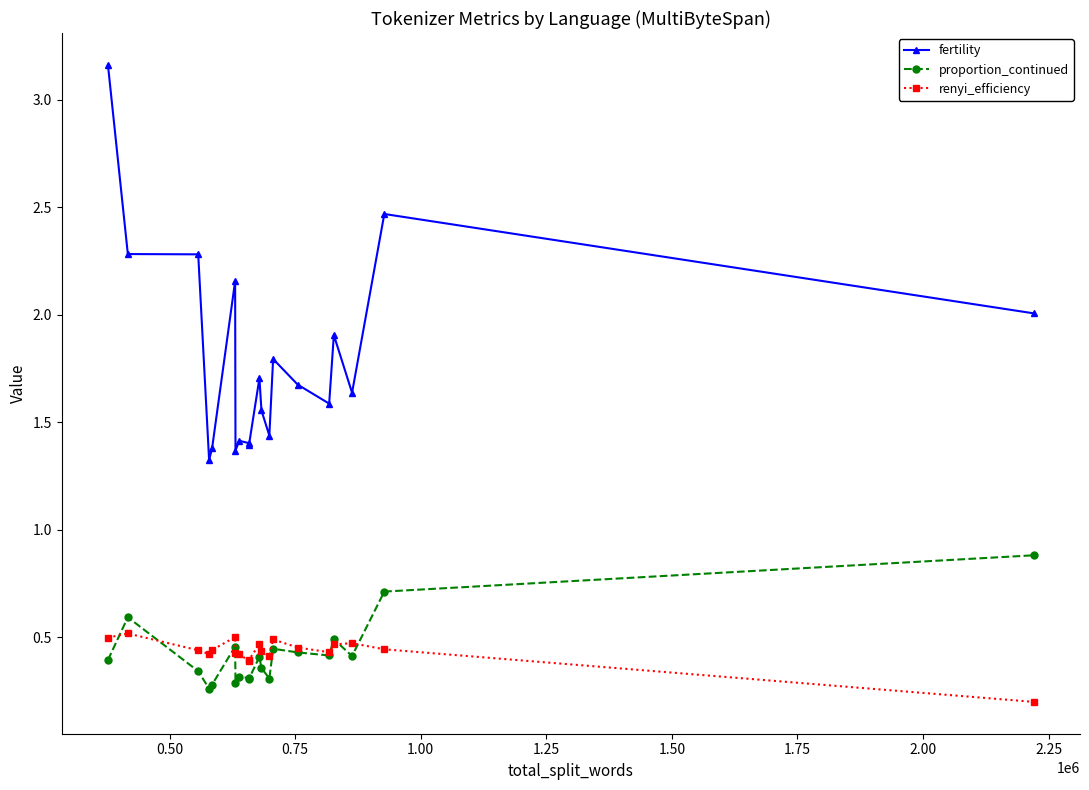

In proportion_continued, how many points are higher than both neighbors (excluding endpoints)?

6